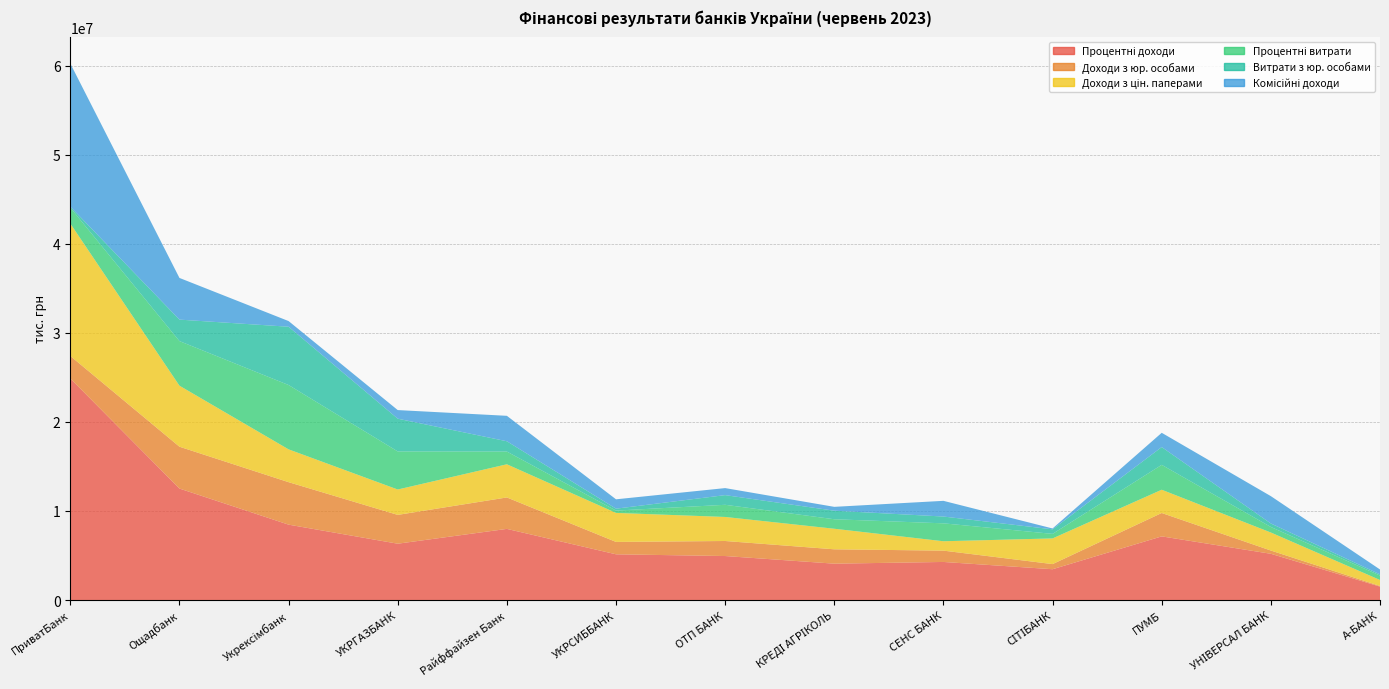

Reading left to right, what are all the values shown in this chart?

Процентні доходи: ПриватБанк=24876207.1	Ощадбанк=12518145.6	Укрексімбанк=8465375.4	УКРГАЗБАНК=6325172.5	Райффайзен Банк=7988543.7	УКРСИББАНК=5135435.1	ОТП БАНК=4941357.9	КРЕДІ АГРІКОЛЬ=4084537.5	СЕНС БАНК=4275857.1	СІТІБАНК=3459849.3	ПУМБ=7147885.0	УНІВЕРСАЛ БАНК=5192905.1	А-БАНК=1508592.7
Доходи з юр. особами: ПриватБанк=2529925.7	Ощадбанк=4698175.4	Укрексімбанк=4769489.7	УКРГАЗБАНК=3235257.6	Райффайзен Банк=3530752.4	УКРСИББАНК=1390245.9	ОТП БАНК=1688082.8	КРЕДІ АГРІКОЛЬ=1612167.9	СЕНС БАНК=1272157.8	СІТІБАНК=576198.3	ПУМБ=2625960.1	УНІВЕРСАЛ БАНК=367032.7	А-БАНК=73051.8
Доходи з цін. паперами: ПриватБанк=14866056.0	Ощадбанк=6851523.8	Укрексімбанк=3684084.0	УКРГАЗБАНК=2850782.9	Райффайзен Банк=3724054.2	УКРСИББАНК=3257634.4	ОТП БАНК=2700123.3	КРЕДІ АГРІКОЛЬ=2308633.7	СЕНС БАНК=1054023.1	СІТІБАНК=2883340.9	ПУМБ=2612113.0	УНІВЕРСАЛ БАНК=2021781.4	А-БАНК=669910.4
Процентні витрати: ПриватБанк=1784027.8	Ощадбанк=5006262.7	Укрексімбанк=7222553.0	УКРГАЗБАНК=4274525.7	Райффайзен Банк=1428089.4	УКРСИББАНК=261251.8	ОТП БАНК=1364011.5	КРЕДІ АГРІКОЛЬ=1066022.6	СЕНС БАНК=2010089.0	СІТІБАНК=509130.9	ПУМБ=2792378.6	УНІВЕРСАЛ БАНК=621697.2	А-БАНК=498994.5
Витрати з юр. особами: ПриватБанк=118228.7	Ощадбанк=2410843.8	Укрексімбанк=6544894.8	УКРГАЗБАНК=3676563.2	Райффайзен Банк=1154939.2	УКРСИББАНК=214700.0	ОТП БАНК=1086018.5	КРЕДІ АГРІКОЛЬ=959499.5	СЕНС БАНК=763796.9	СІТІБАНК=509130.9	ПУМБ=1996868.1	УНІВЕРСАЛ БАНК=392514.0	А-БАНК=133284.3
Комісійні доходи: ПриватБанк=16065502.4	Ощадбанк=4680549.8	Укрексімбанк=635518.3	УКРГАЗБАНК=966715.8	Райффайзен Банк=2858301.4	УКРСИББАНК=1050956.1	ОТП БАНК=789685.9	КРЕДІ АГРІКОЛЬ=433180.9	СЕНС БАНК=1761971.0	СІТІБАНК=99111.4	ПУМБ=1601922.1	УНІВЕРСАЛ БАНК=3069810.0	А-БАНК=547330.8